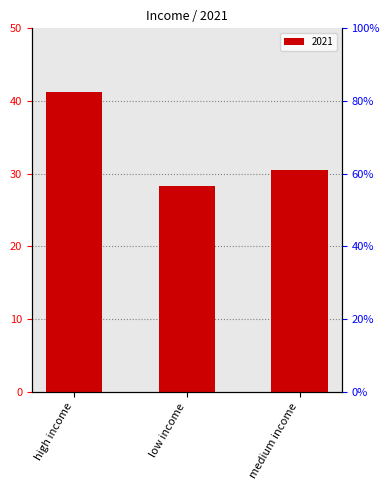

What is the difference between the maximum and minimum values?

13.0